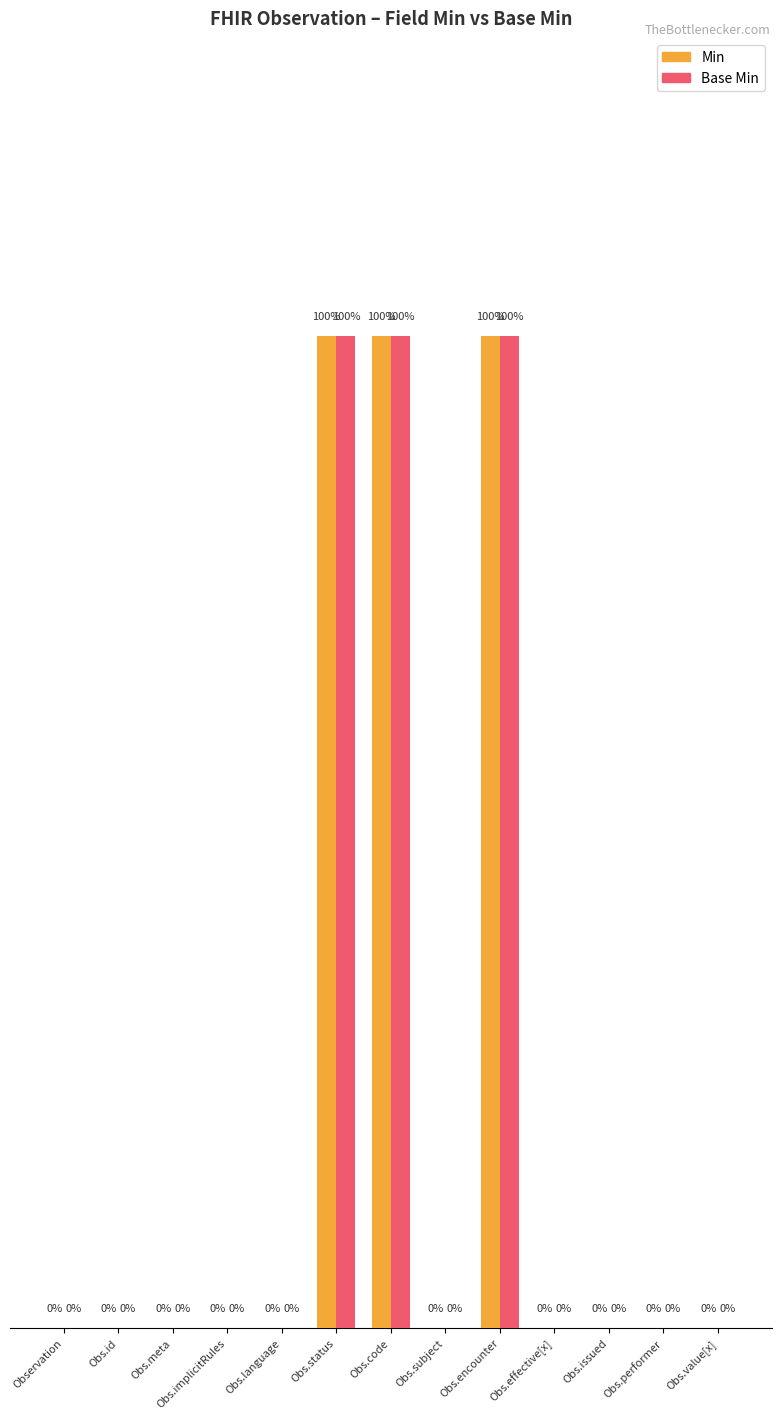

Is the value of Min at Obs.encounter greater than the value of Base Min at Obs.meta?

Yes